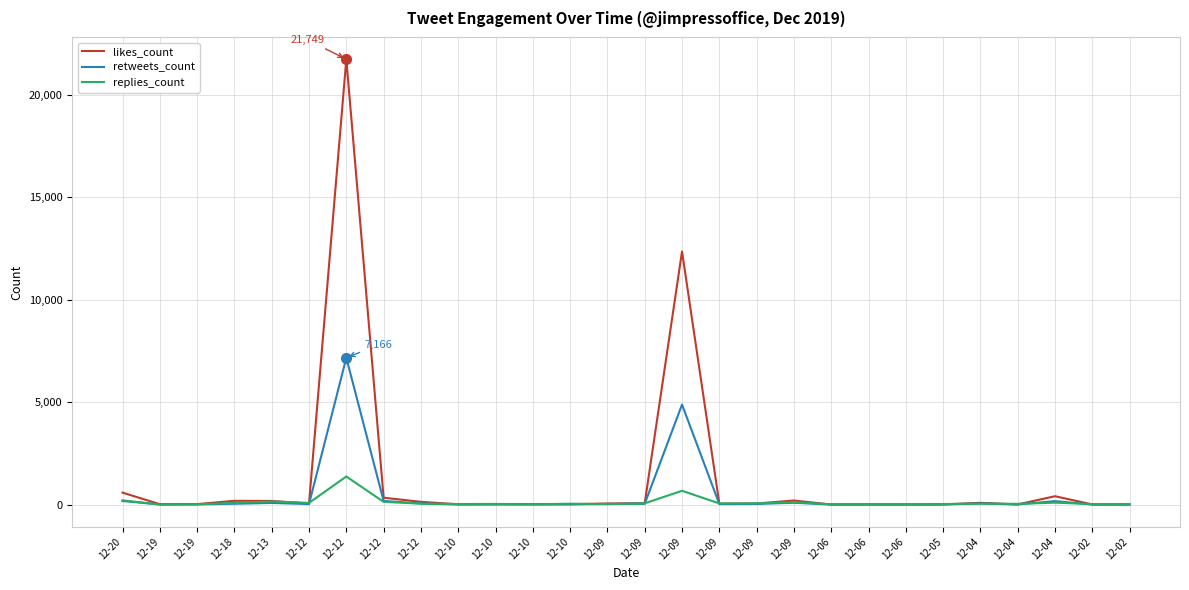

Which series has the largest total across all categories?

likes_count